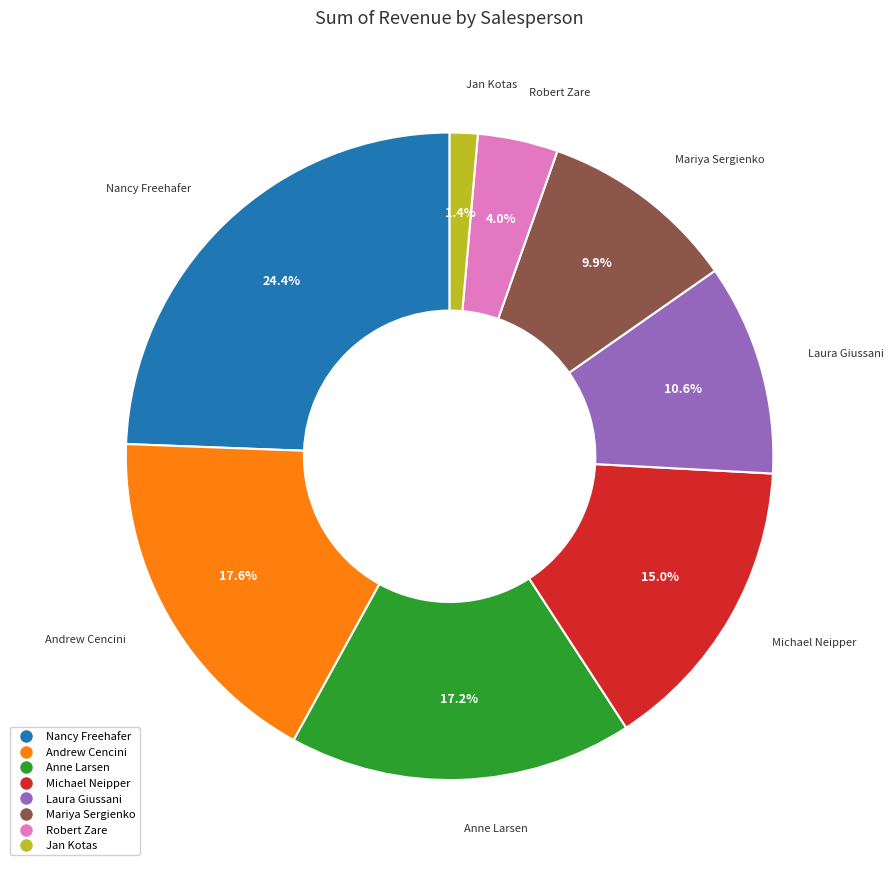

To the nearest percent, what is the combined percentage of Laura Giussani and Nancy Freehafer?

35%